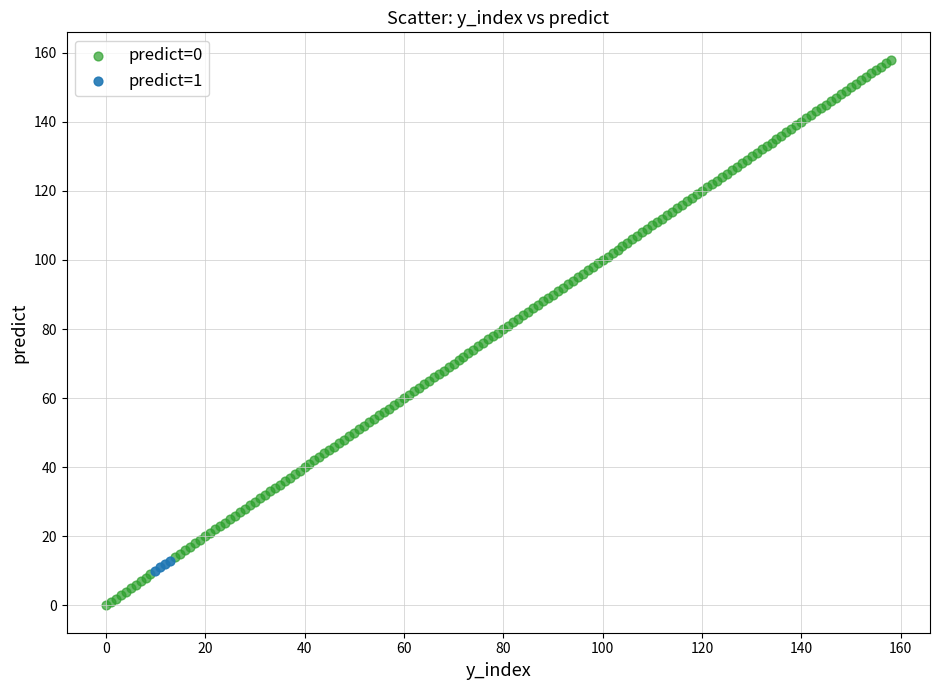

Which series has the largest Y range (max minus min)?

predict=0